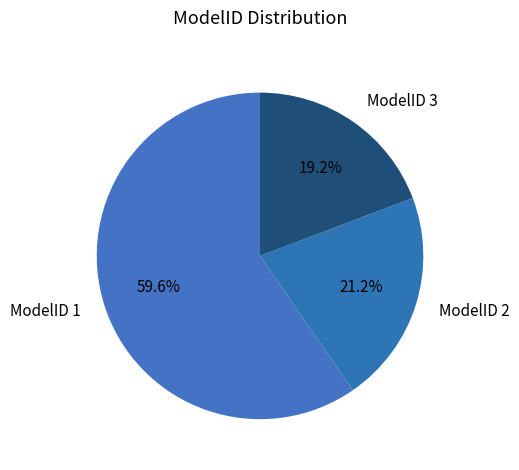

To the nearest percent, what is the difference between the largest and smallest slice percentages?

40%